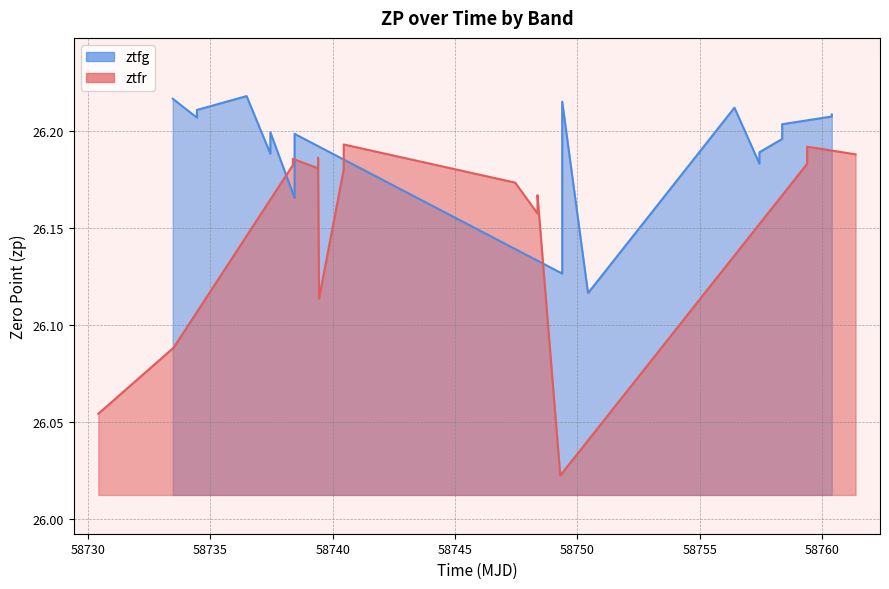

True or false: the data shows 26.2 at 58760.

True